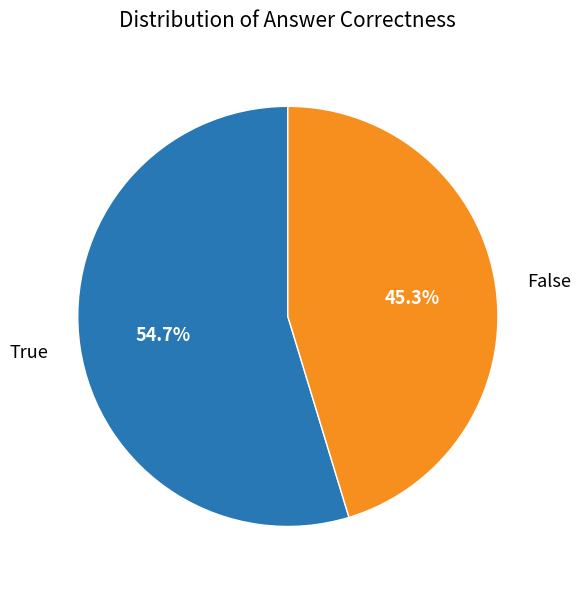

Rank the categories by value from highest to lowest.

True, False